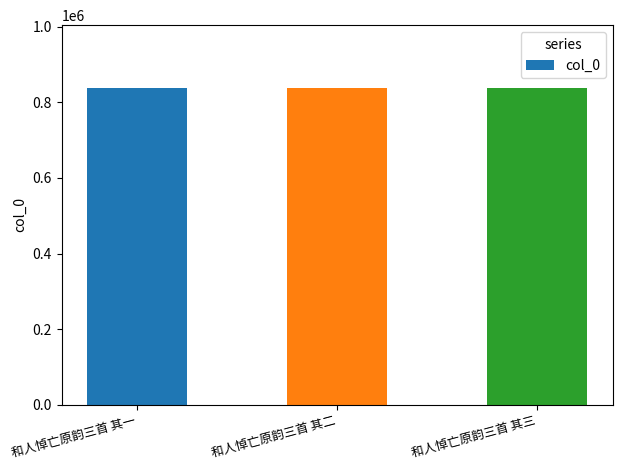

What is the smallest value displayed?

837045